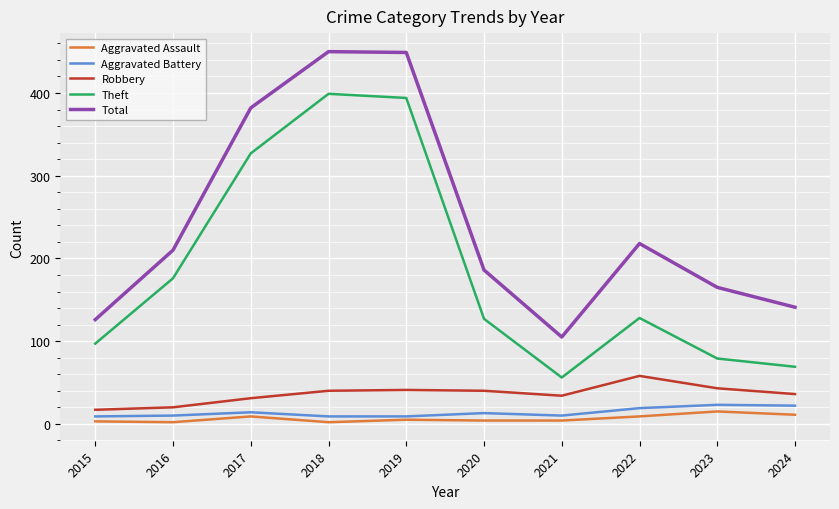

Where does the Aggravated Assault series first go above 5?

2017